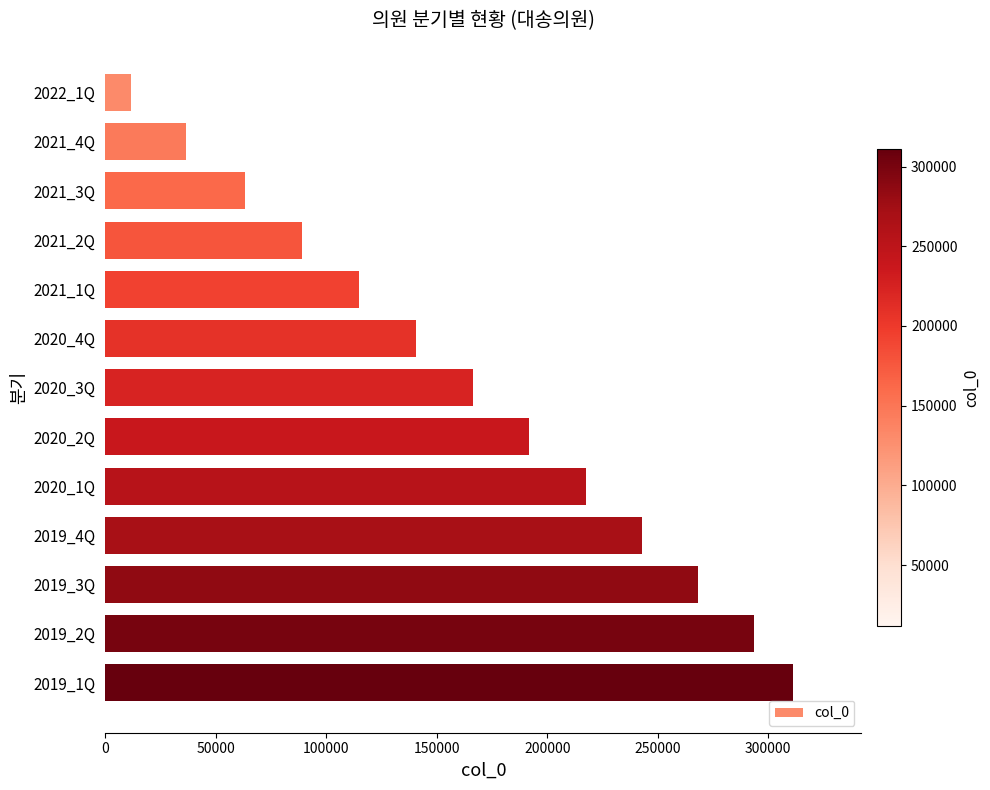

The value at 2021_3Q is 95662. True or false?

False